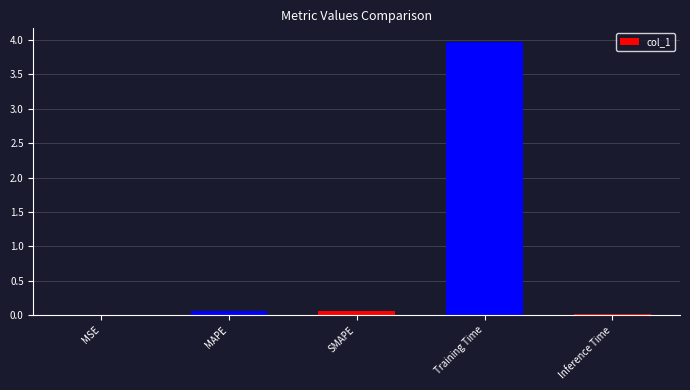

What is the sum of all values?

4.1